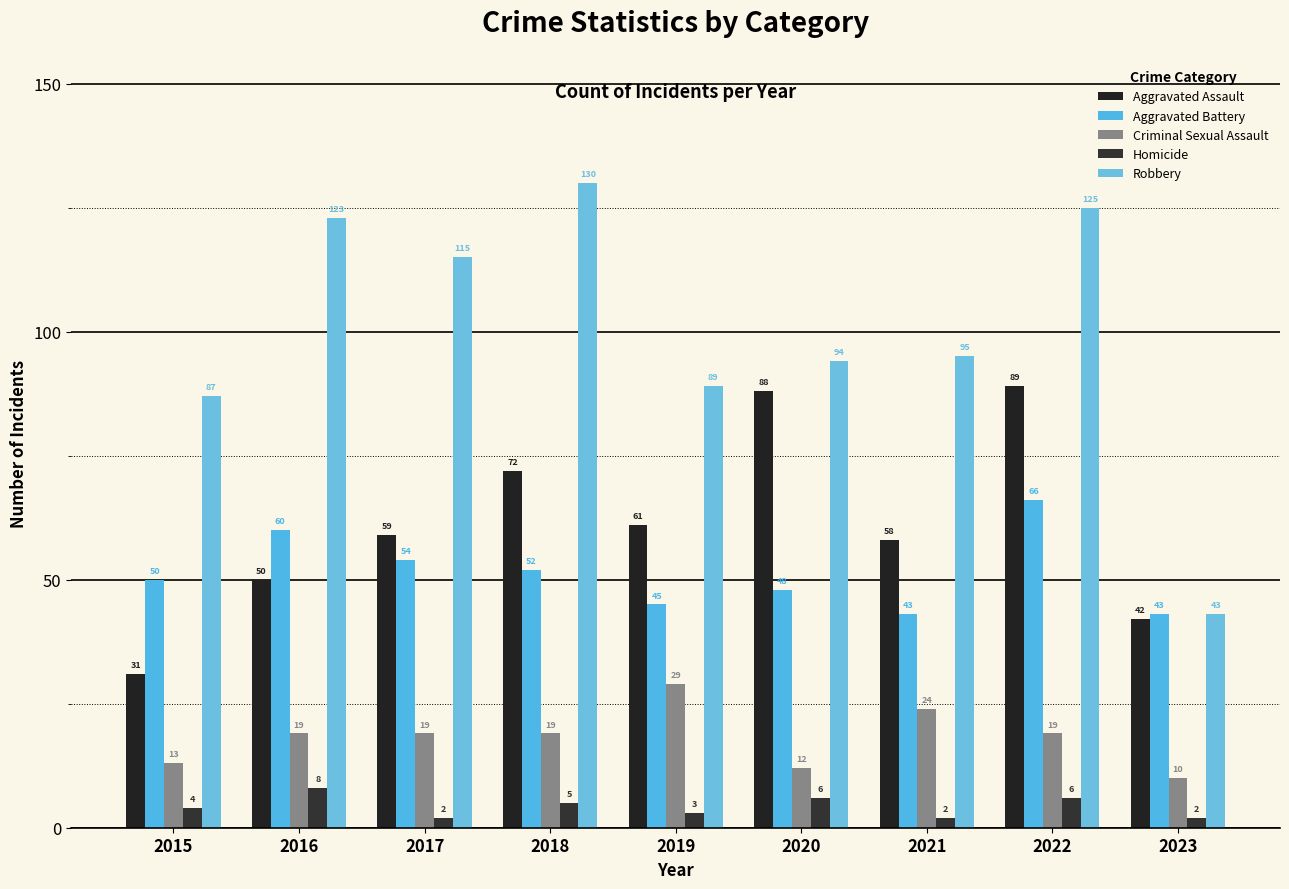

What is the average value of the Aggravated Battery series?

51